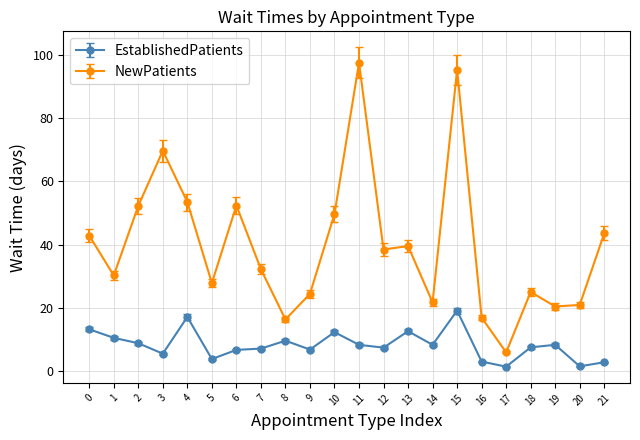

At which category does NewPatients reach its first local valley?

1